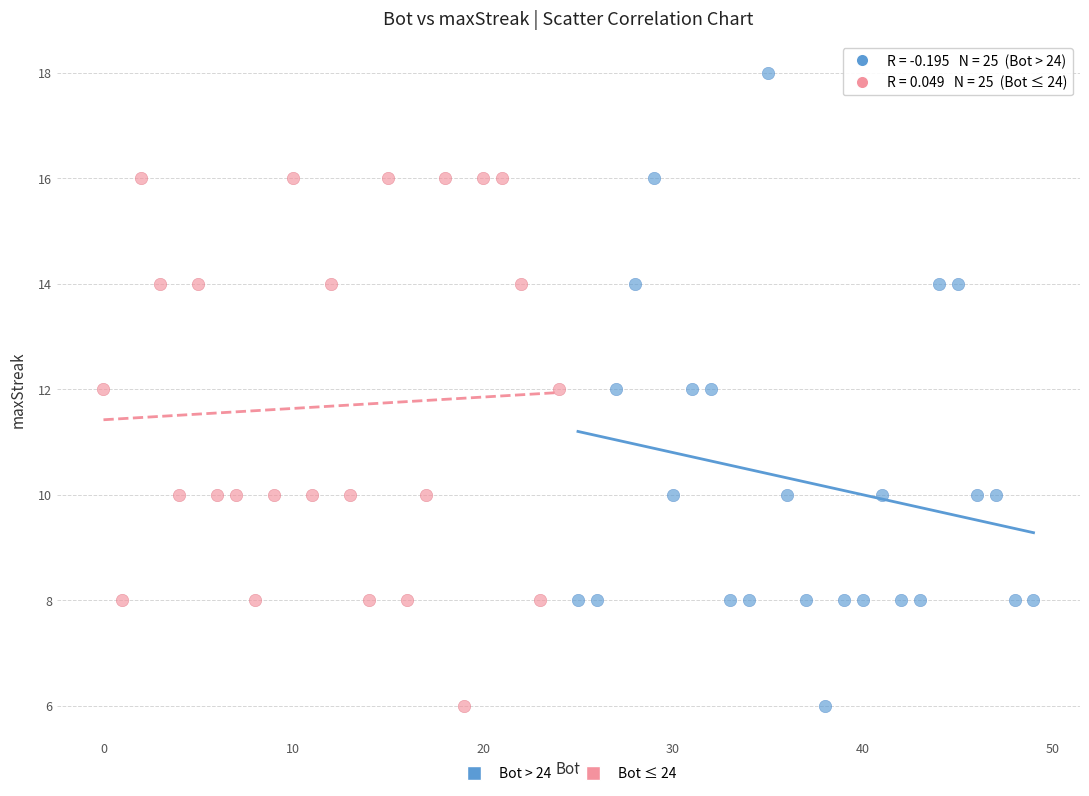

Which series has the largest Y range (max minus min)?

Bot > 24